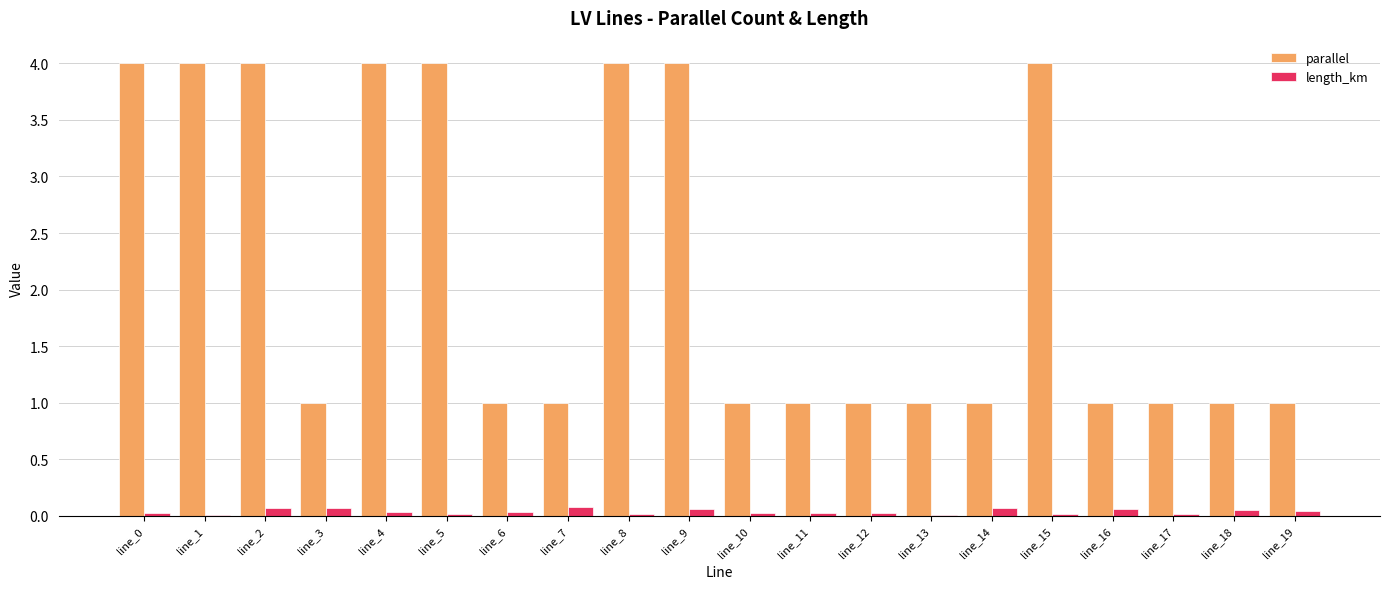

What is the average value of the parallel series?

2.2